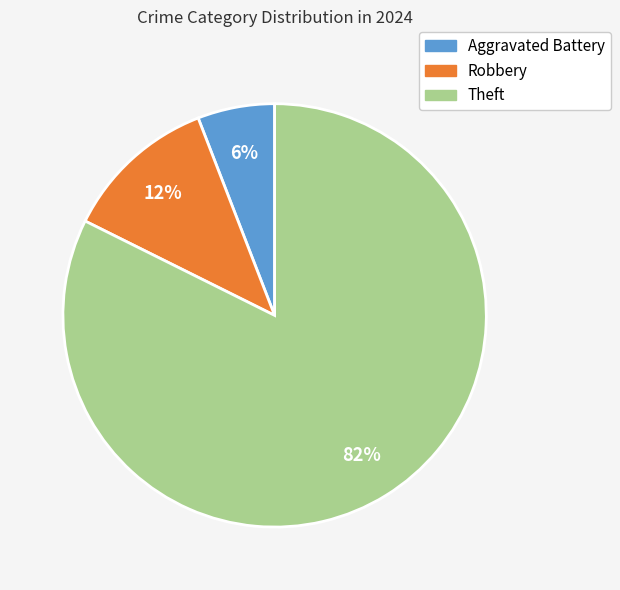

To the nearest percent, what is the average slice percentage?

33%